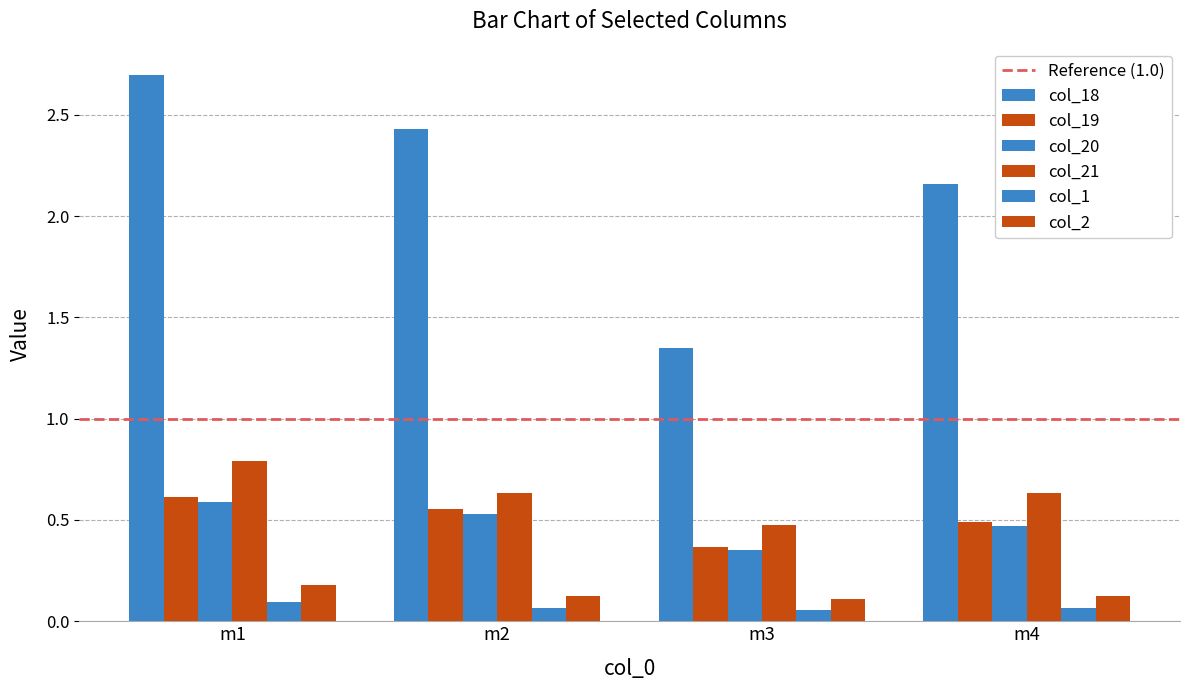

What is the difference between the col_20 values at m3 and m4?

0.1